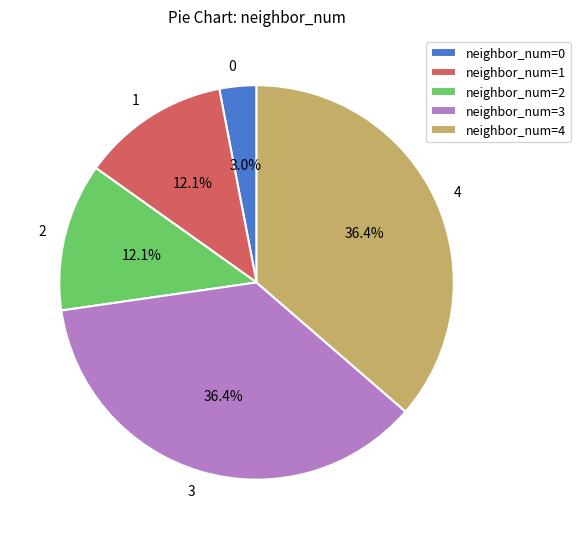

Count the number of slices in the pie.

5